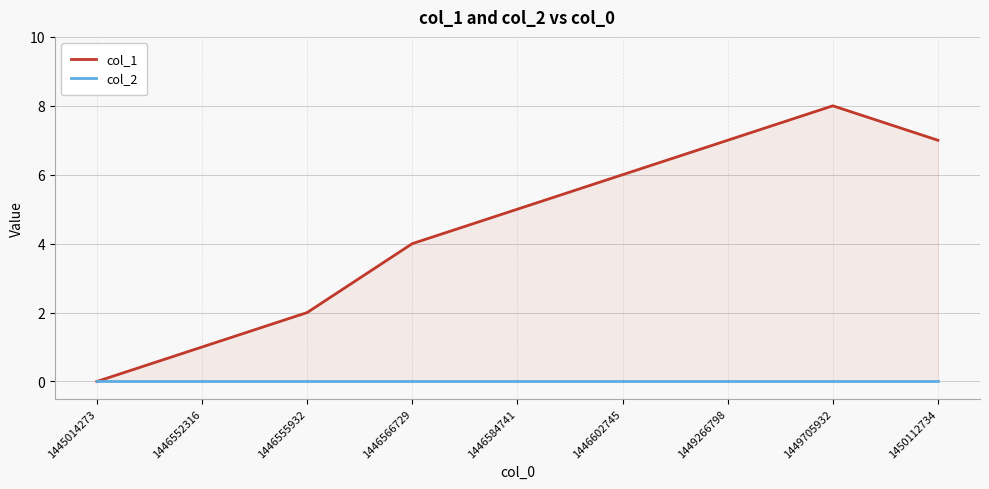

At which label is col_2 closest to 0?

1445014273